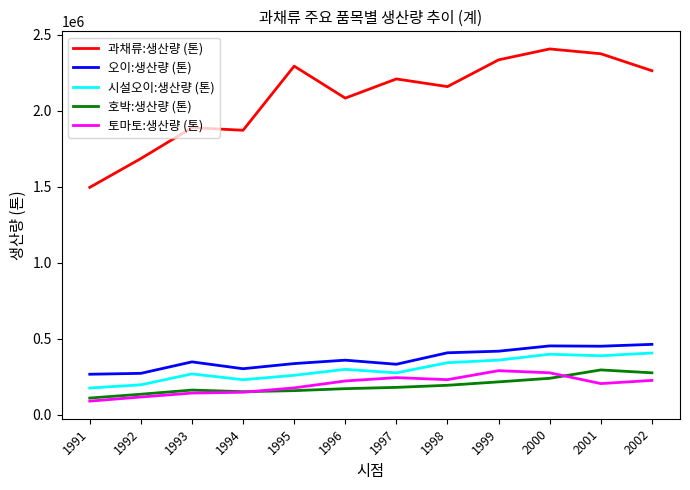

What is the average value of the 호박:생산량 (톤) series?

191524